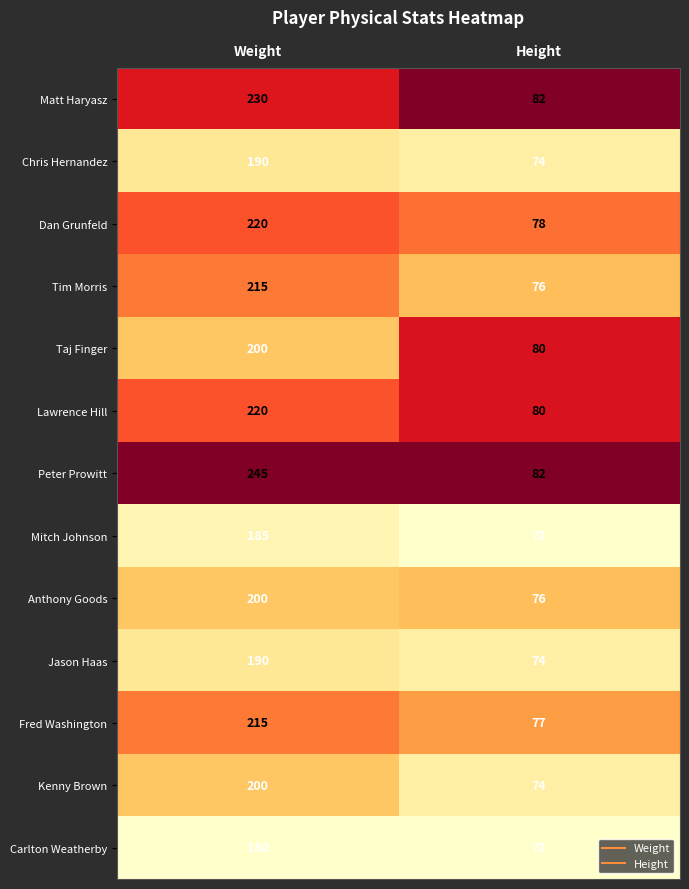

Reading left to right, what are all the values shown in this chart?

Matt Haryasz: 230	82
Chris Hernandez: 190	74
Dan Grunfeld: 220	78
Tim Morris: 215	76
Taj Finger: 200	80
Lawrence Hill: 220	80
Peter Prowitt: 245	82
Mitch Johnson: 185	73
Anthony Goods: 200	76
Jason Haas: 190	74
Fred Washington: 215	77
Kenny Brown: 200	74
Carlton Weatherby: 180	73